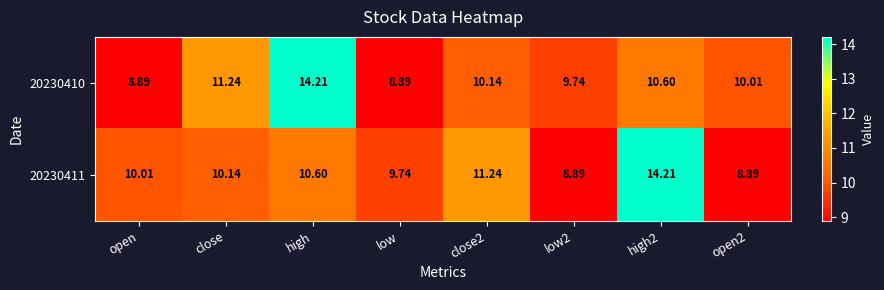

At which label does 20230410 first exceed 10?

close